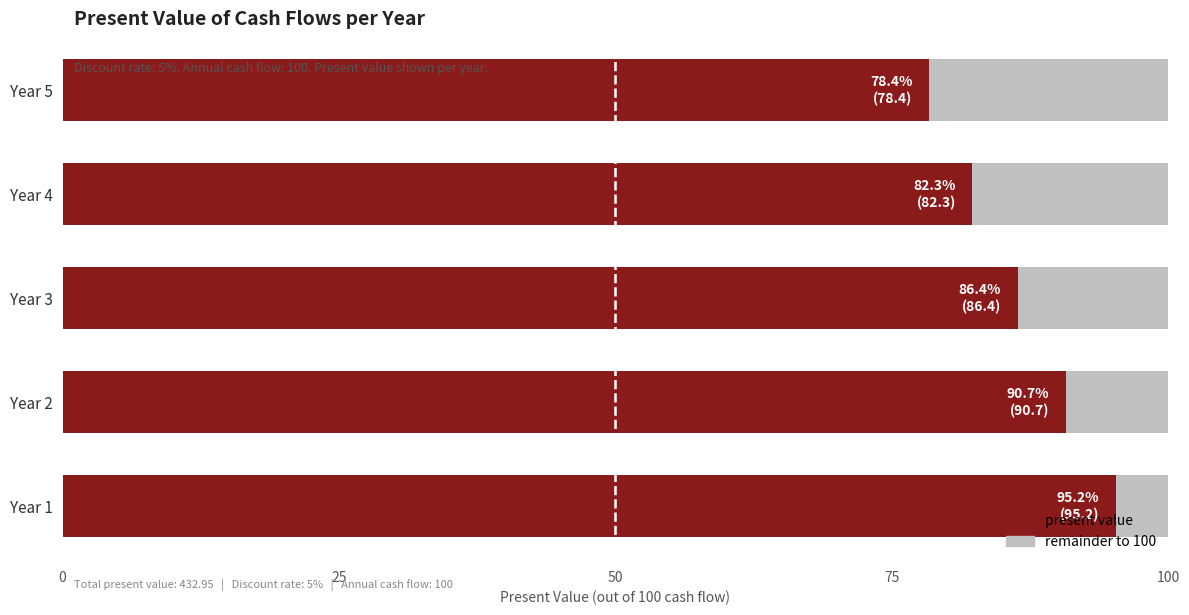

What is the change in value from Year 1 to Year 5?

-16.9